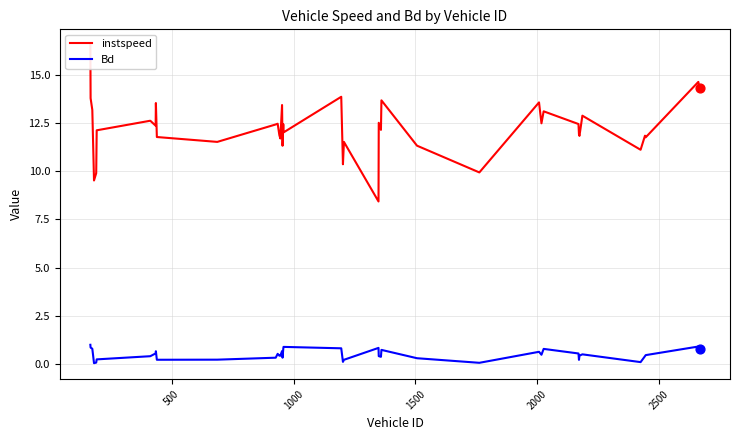

What are all the series names shown in the legend?

instspeed, Bd